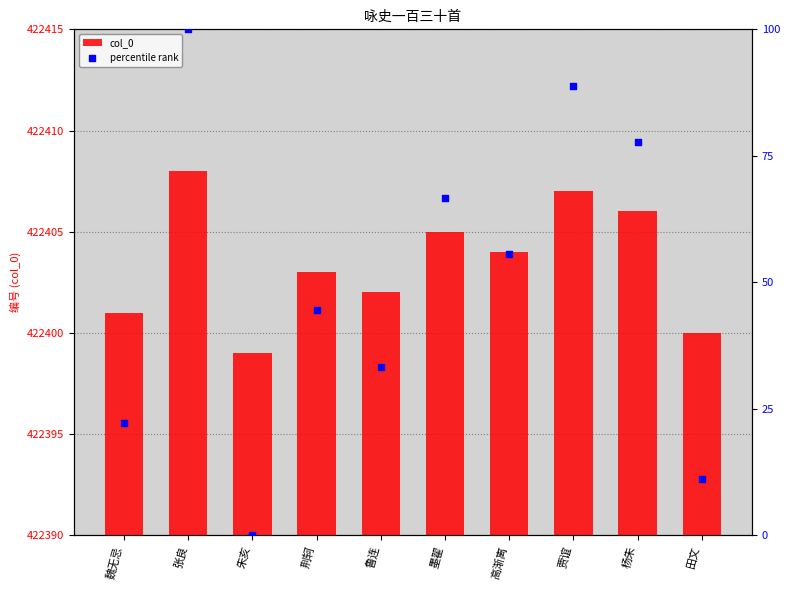

Which series contains the lowest Y value?

percentile rank